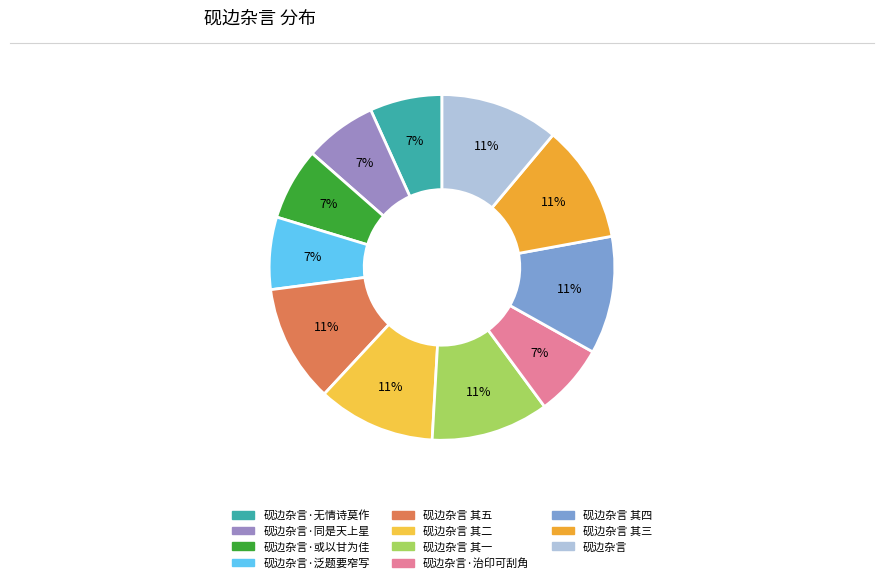

To the nearest percent, what is the average slice percentage?

9%